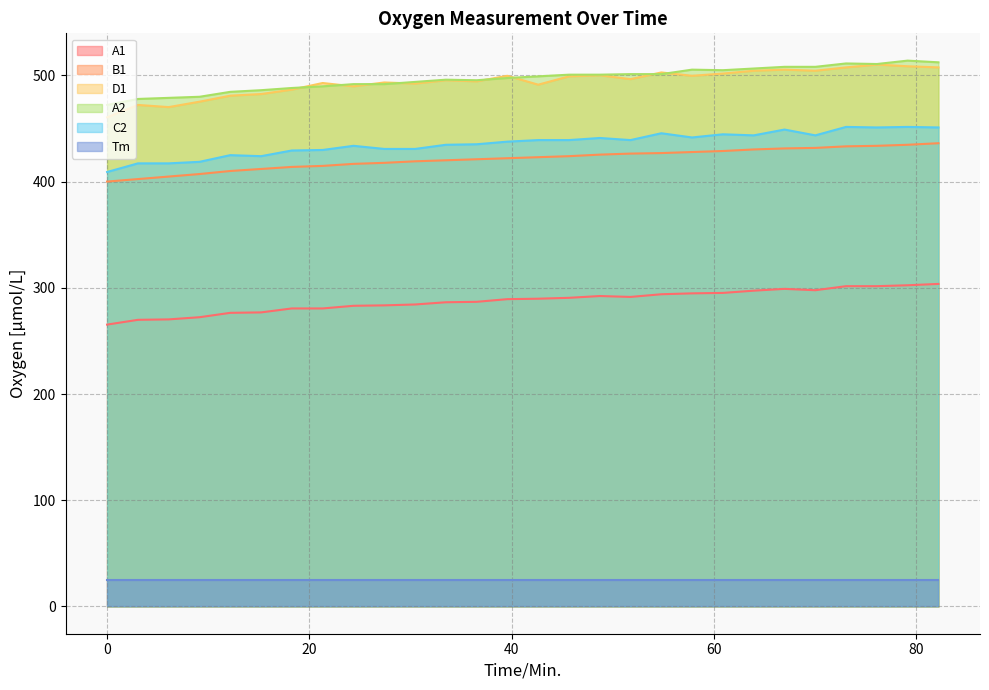

What is the label of the 23rd point from the right?

15.25